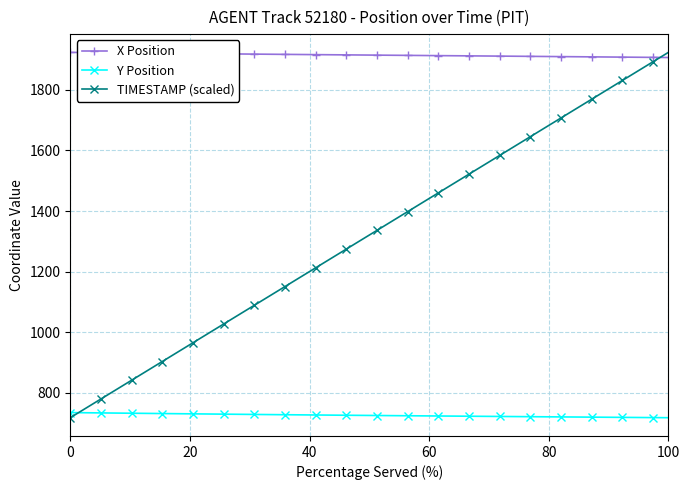

What is the difference between the second highest and minimum values in the TIMESTAMP (scaled) series?

1174.7